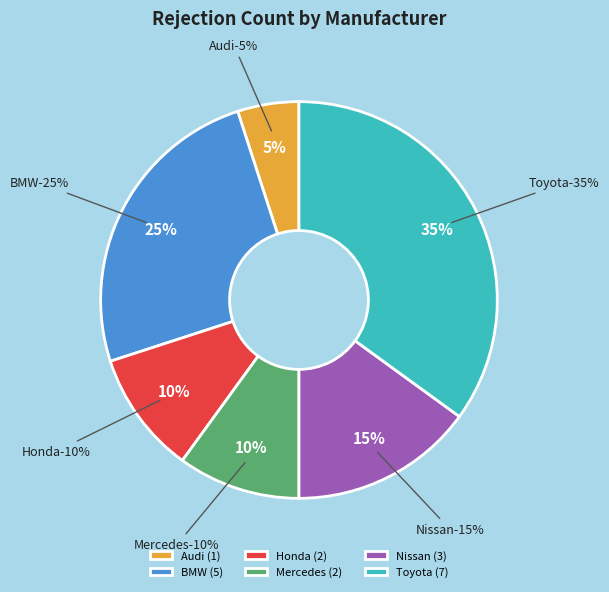

What is the smallest slice in the pie chart?

Audi